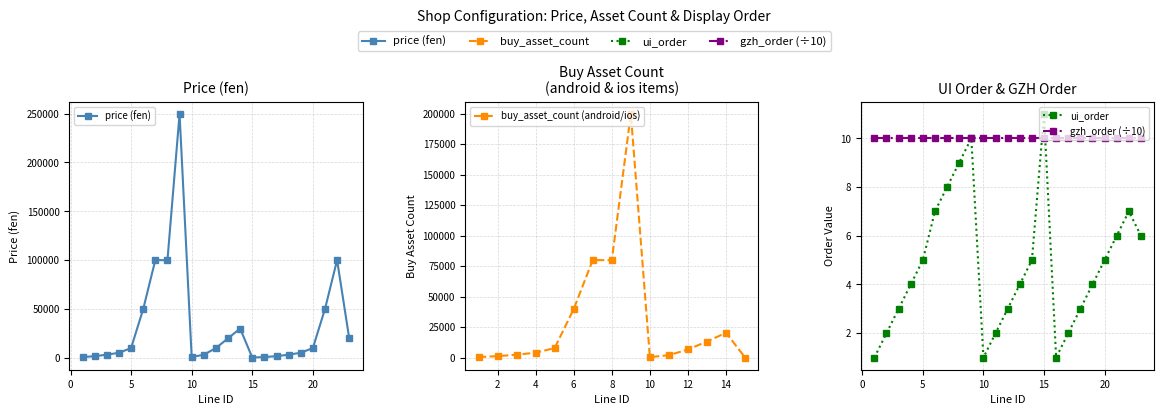

At which label is price closest to 124950?

7